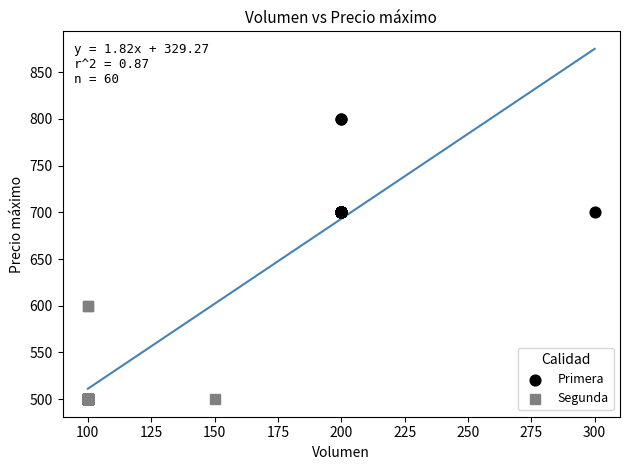

Which series contains the highest Y value?

Primera